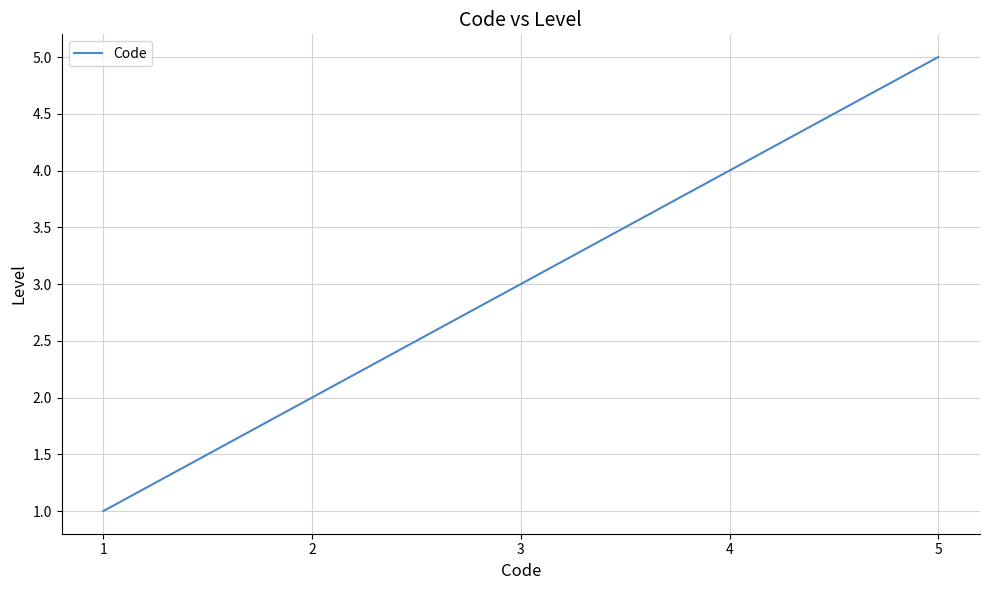

Count the values in the range 2 to 4.

3